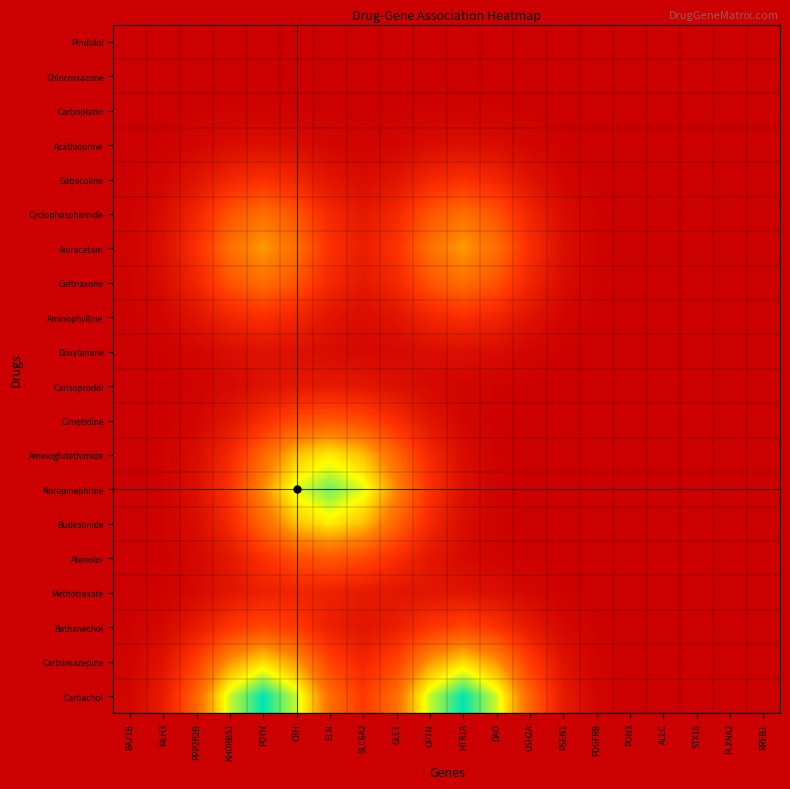

Which series changed the most between BAZ1B and PLXNA2?

Carbachol